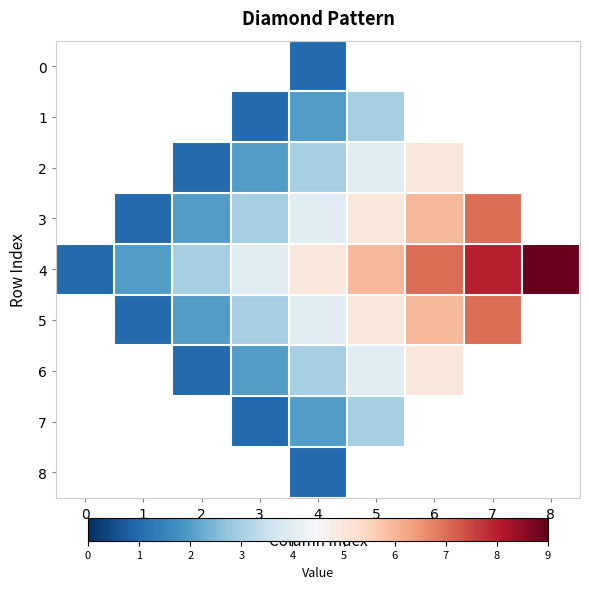

Is the value of 8 at 8 greater than the value of 2 at 8?

No